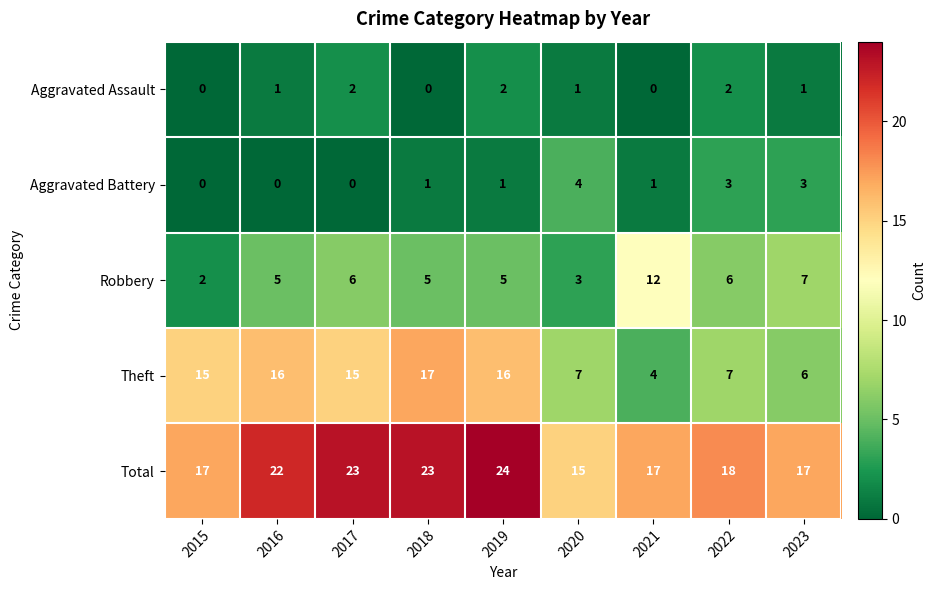

What is the total value across all series at 2018?

46